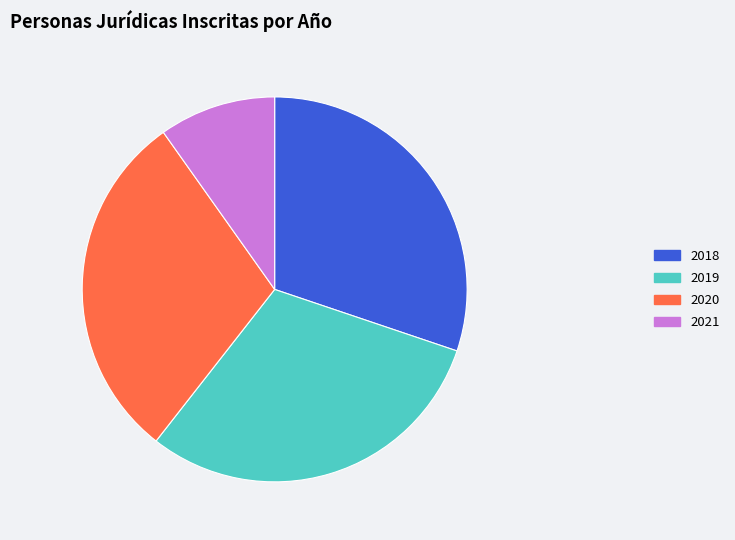

Is the sum of 2019 and 2020 greater than half?

Yes